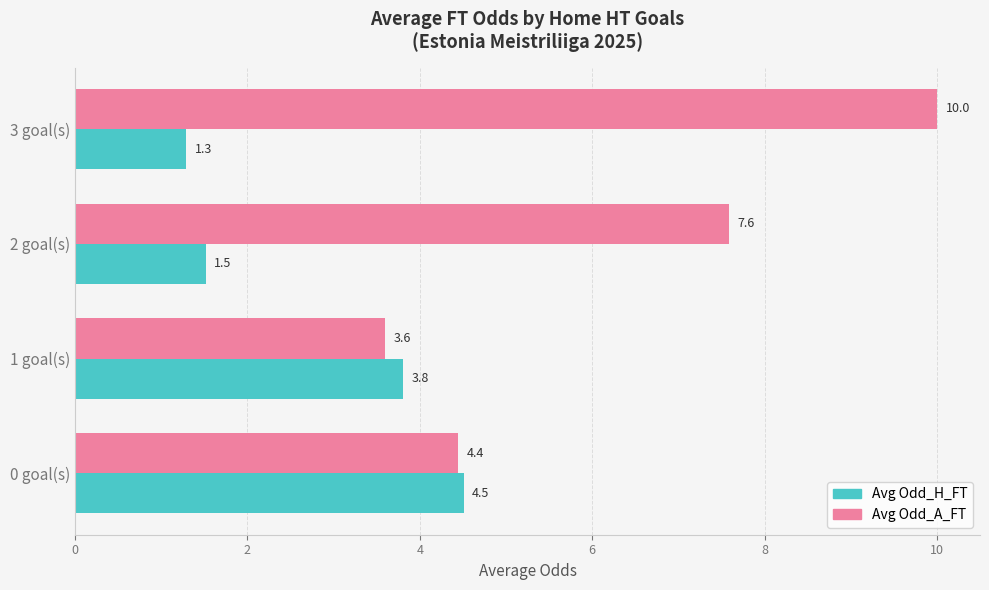

Which series has the widest spread of values?

Avg Odd_A_FT